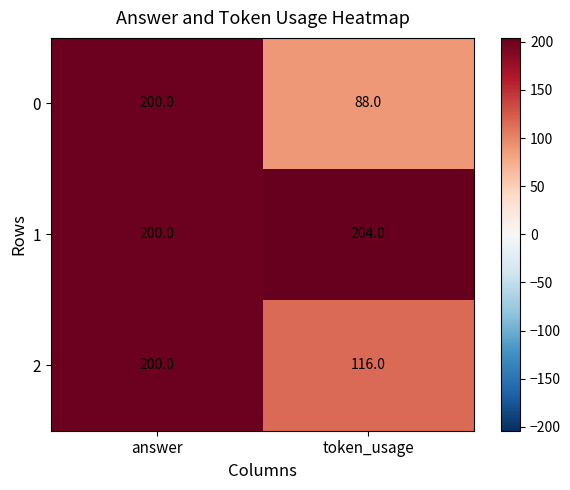

What is the total value across all series at answer?

600